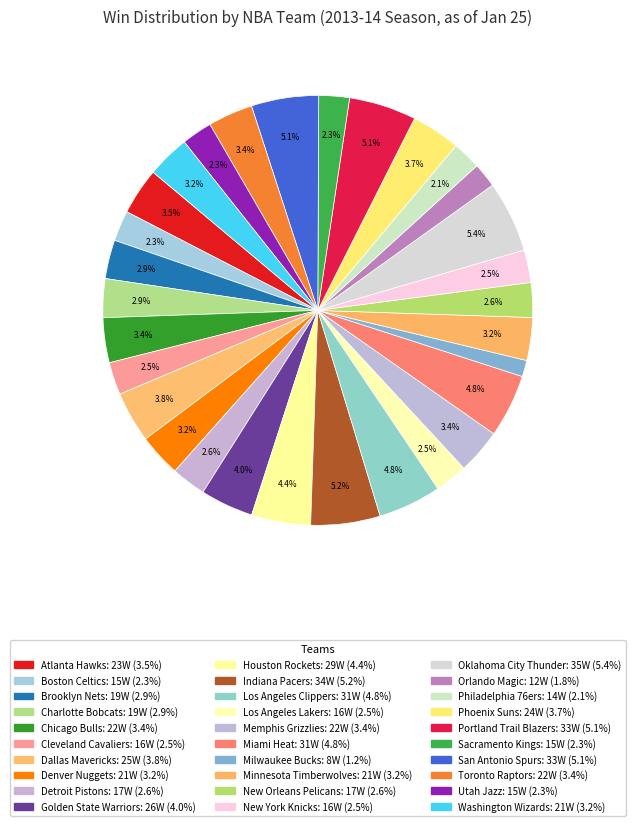

Rank the categories by value from highest to lowest.

Oklahoma City Thunder, Indiana Pacers, Portland Trail Blazers, San Antonio Spurs, Los Angeles Clippers, Miami Heat, Houston Rockets, Golden State Warriors, Dallas Mavericks, Phoenix Suns, Atlanta Hawks, Chicago Bulls, Memphis Grizzlies, Toronto Raptors, Denver Nuggets, Minnesota Timberwolves, Washington Wizards, Brooklyn Nets, Charlotte Bobcats, Detroit Pistons, New Orleans Pelicans, Cleveland Cavaliers, Los Angeles Lakers, New York Knicks, Boston Celtics, Sacramento Kings, Utah Jazz, Philadelphia 76ers, Orlando Magic, Milwaukee Bucks